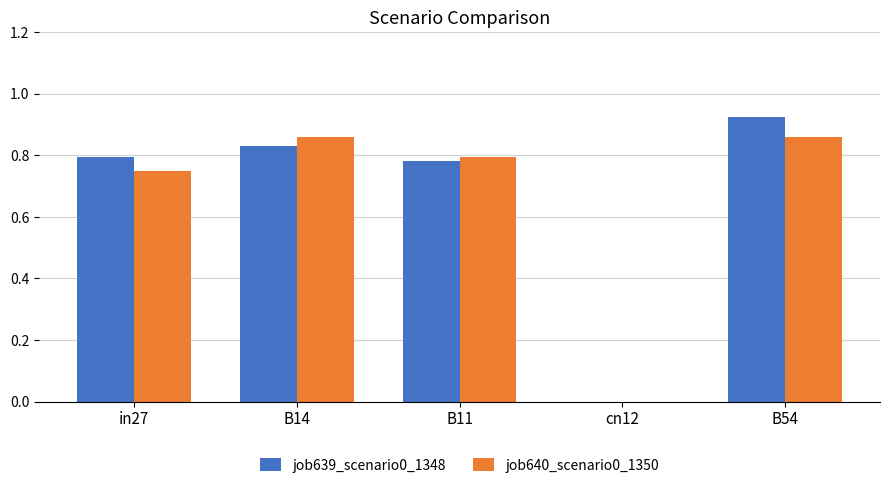

At which label does job639_scenario0_1348 reach its peak?

B54